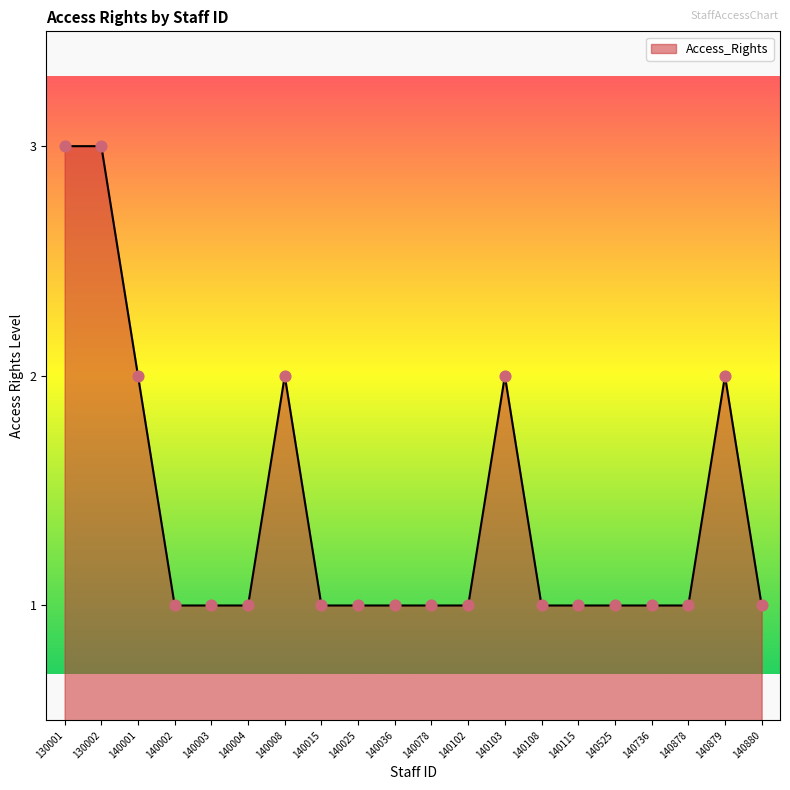

Which has a higher value, 140015 or 140103?

140103